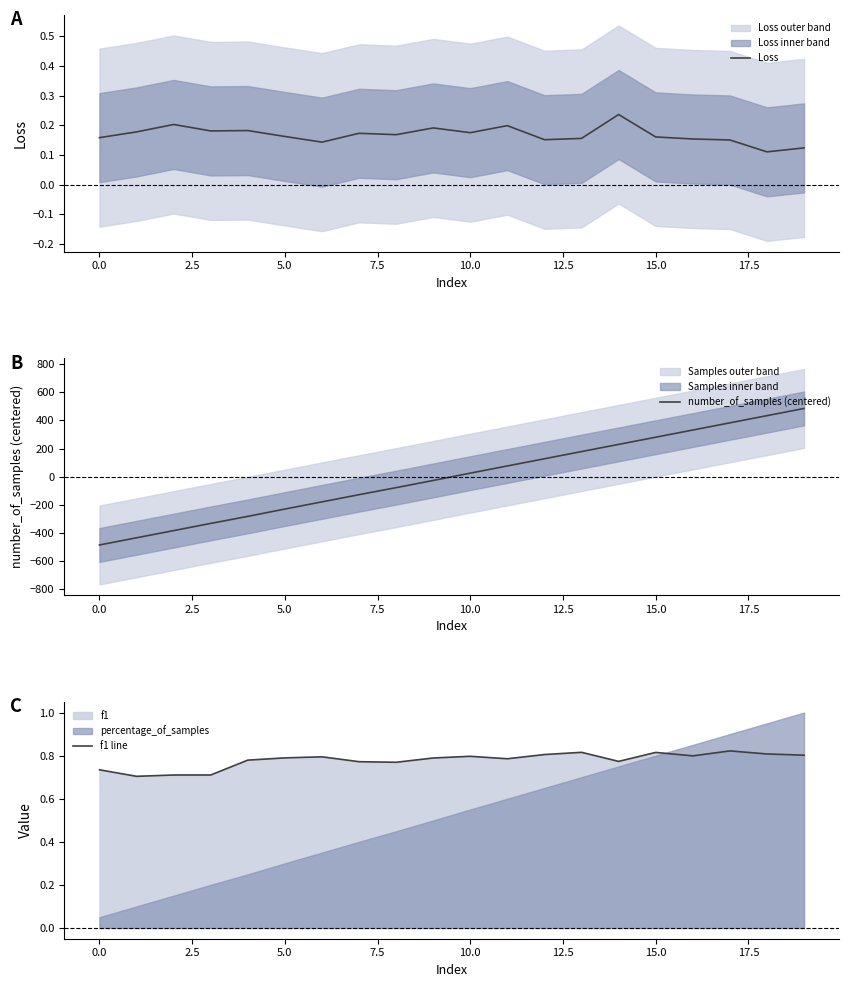

At which label does number_of_samples (centered) first exceed 25?

10.0